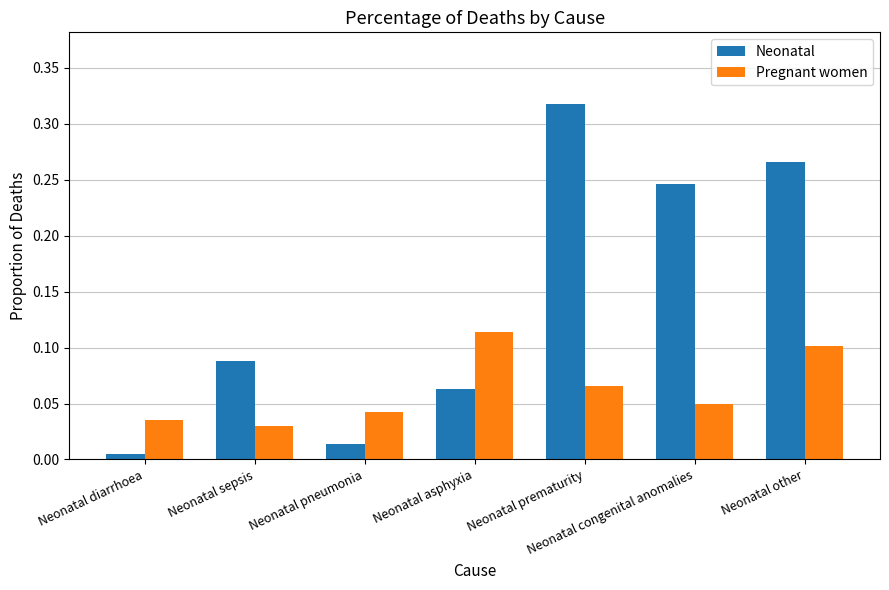

How many Pregnant women values are between 0 and 1?

7